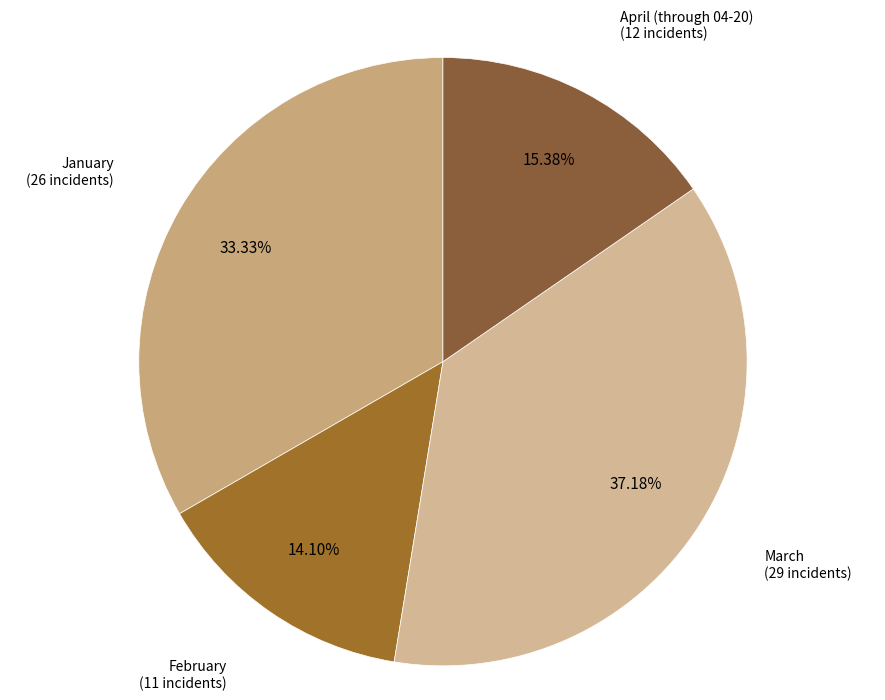

Which slice is the smallest?

February